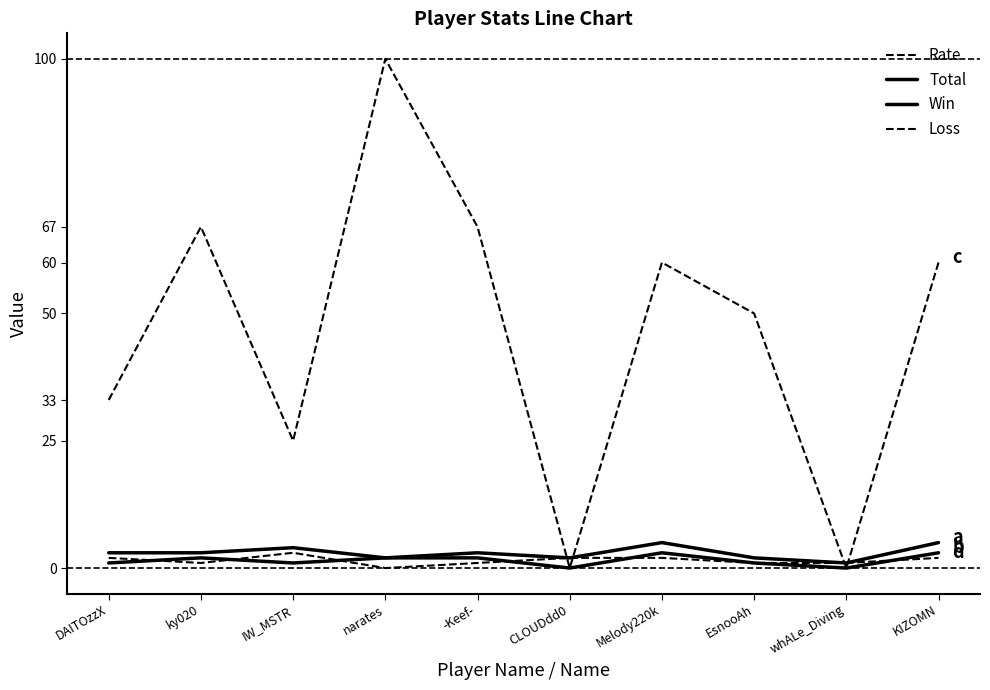

How many lines are shown in the chart?

4